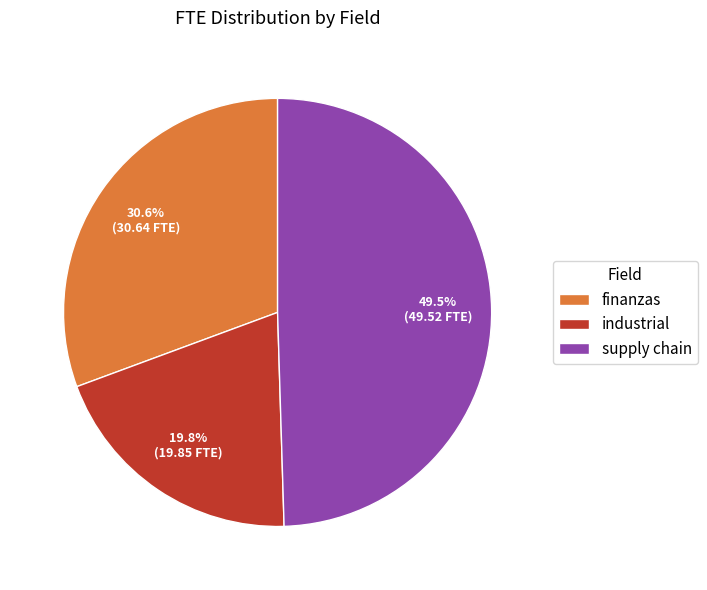

Does any single category account for the majority?

No